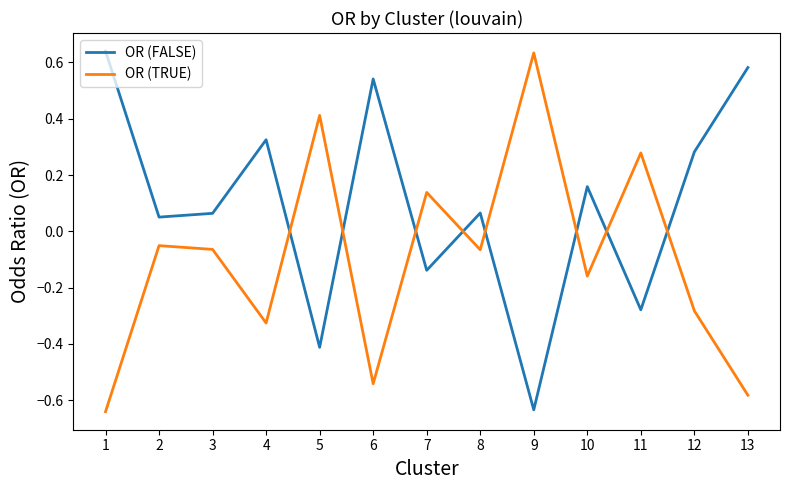

Does the chart display data point markers on the line(s)?

No